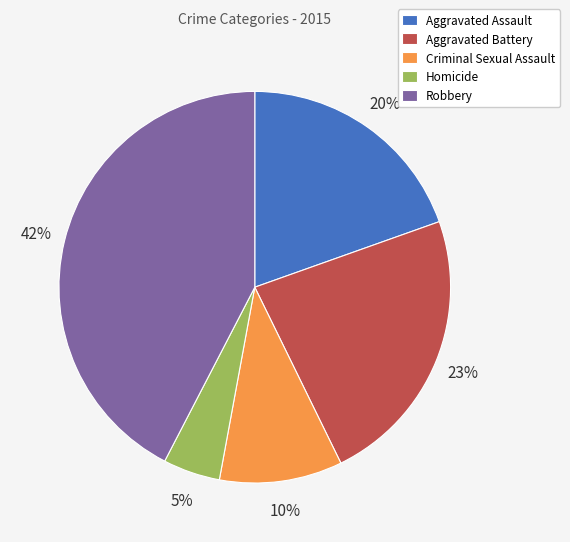

Does any single category account for the majority?

No